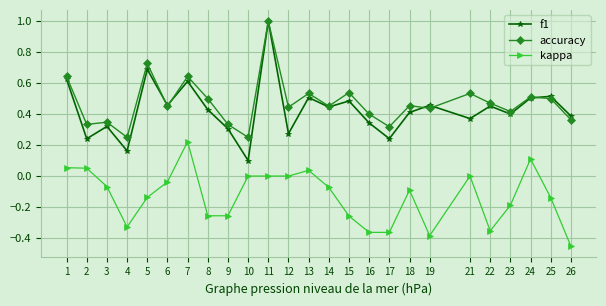

Count the number of data series in this chart.

3